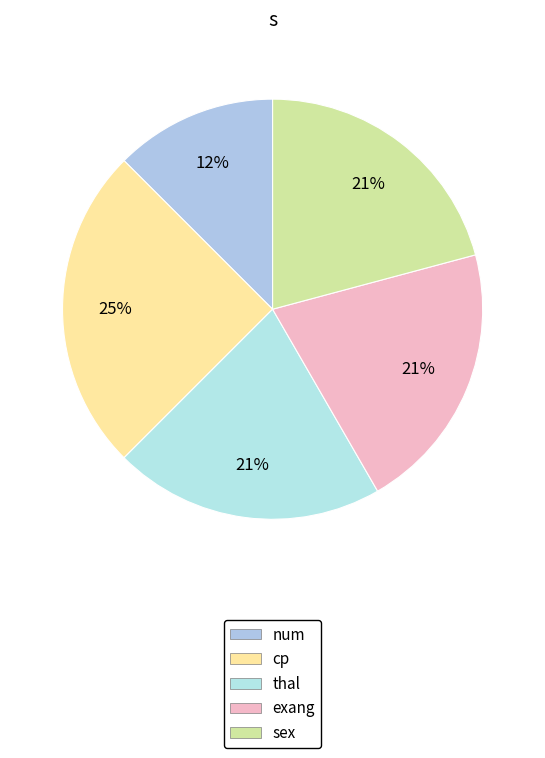

Combined, do num and sex account for over 50%?

No